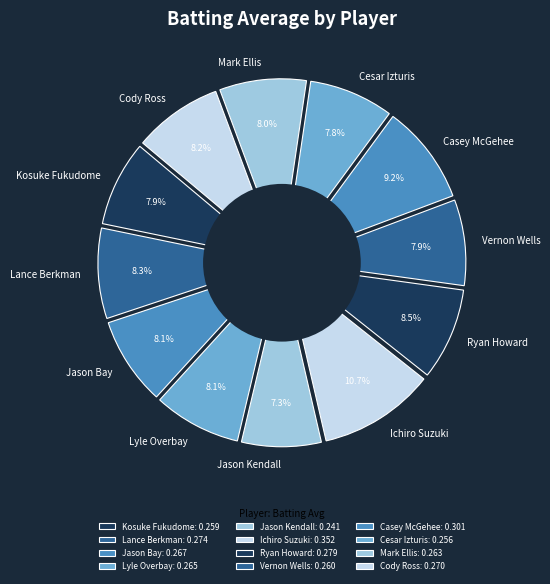

How many slices are in this pie chart?

12